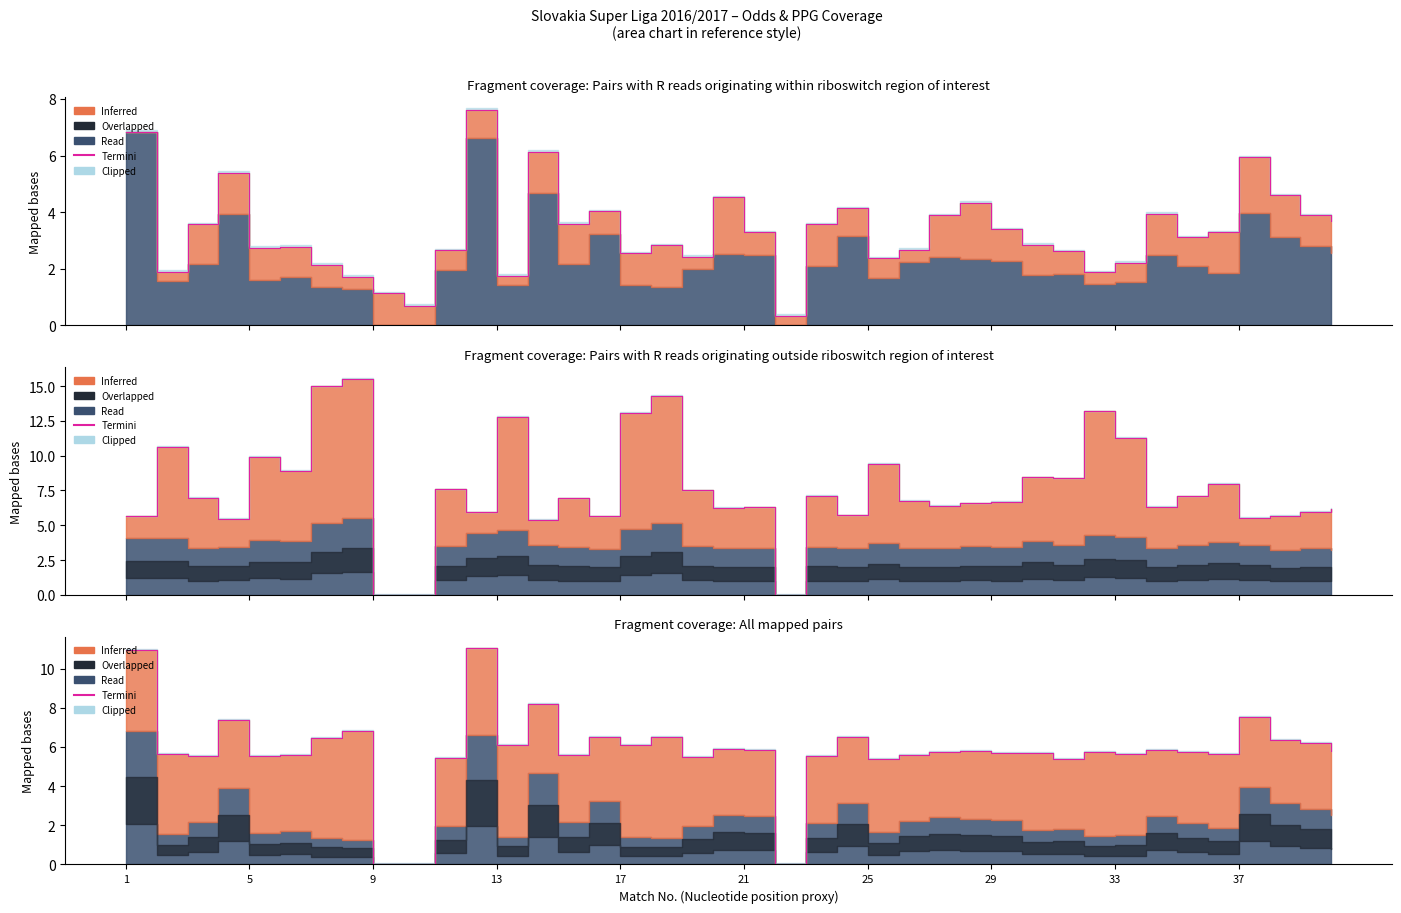

Reading left to right, extract all data points from this chart.

10.9	5.6	5.5	7.4	5.5	5.6	6.5	6.8	0.0	0.0	5.5	11.0	6.1	8.2	5.6	6.5	6.1	6.5	5.5	5.9	5.8	0.0	5.5	6.5	5.4	5.6	5.8	5.8	5.7	5.7	5.4	5.7	5.7	5.8	5.7	5.6	7.5	6.4	6.2	5.8